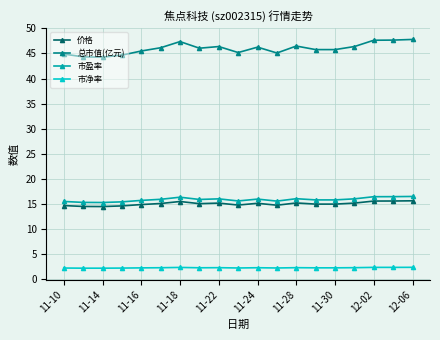

What is the value of the 市净率 point at the 17th from the left?

2.2